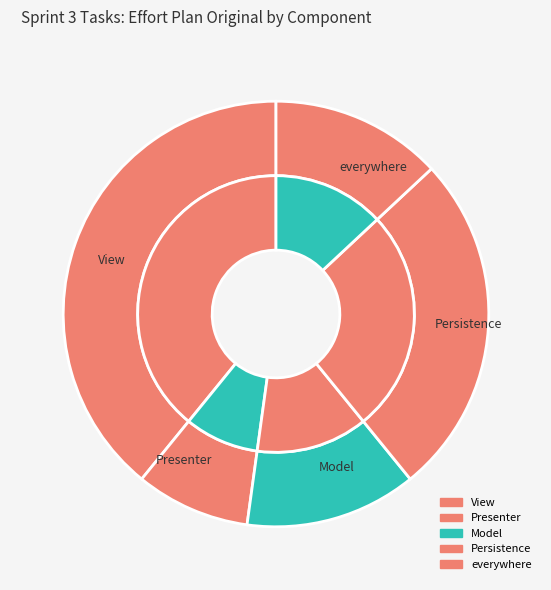

Is there any slice that represents more than half of the pie?

No